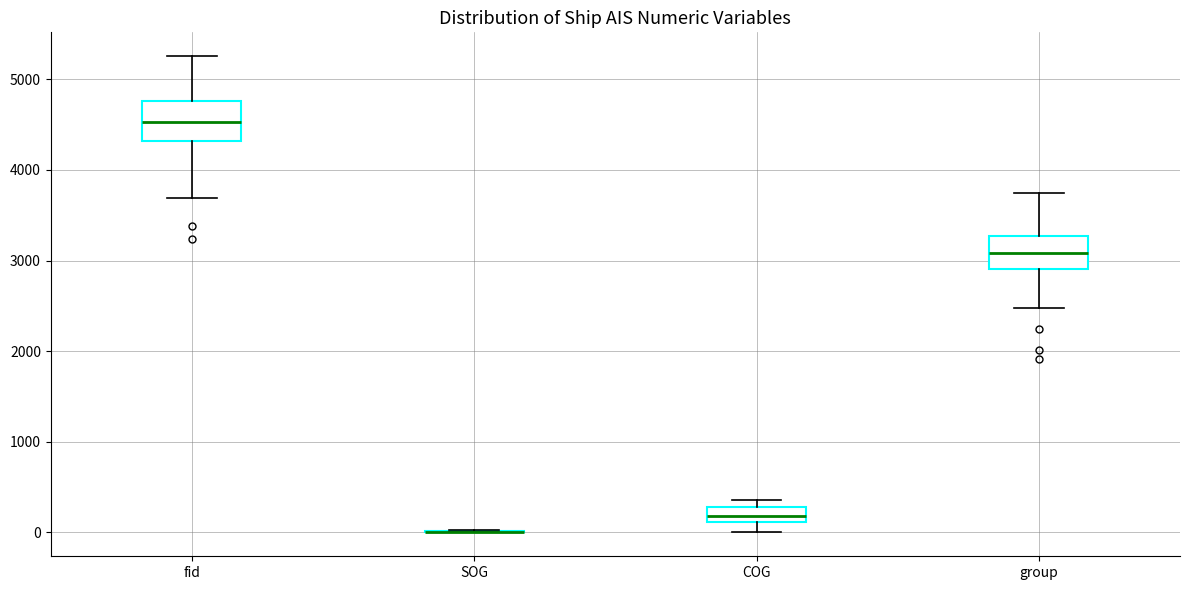

Reading left to right, transcribe this box plot: for each box, give where its median line is, the range the box spans, and where its two whiskers end, as read against the y-axis. The values are not printed on the chart, so give them approximately, as read against the axis.

fid: median 4500, box 4300 to 4800, whiskers 3700 to 5300
SOG: box collapsed to a line at 0, whiskers 0 to 0
COG: median 200, box 100 to 300, whiskers 0 to 400
group: median 3100, box 2900 to 3300, whiskers 2500 to 3800